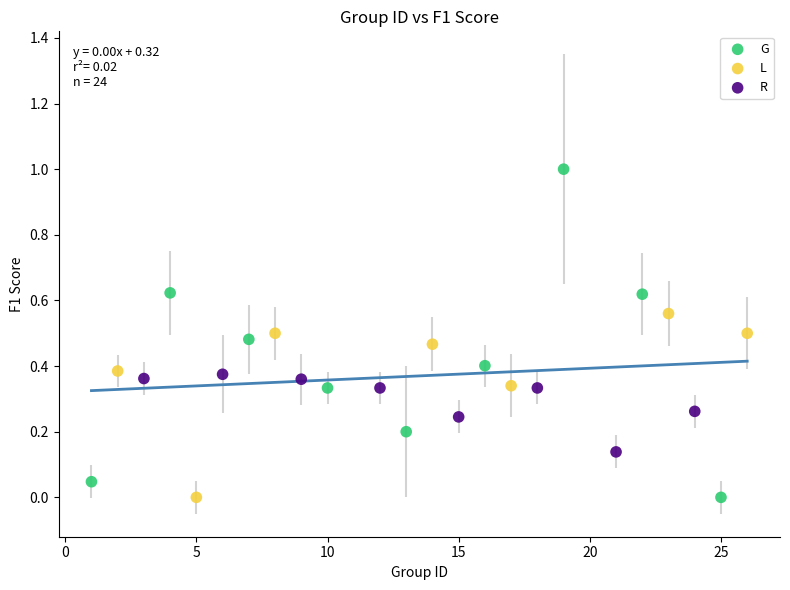

Which series reaches the maximum Y coordinate?

G